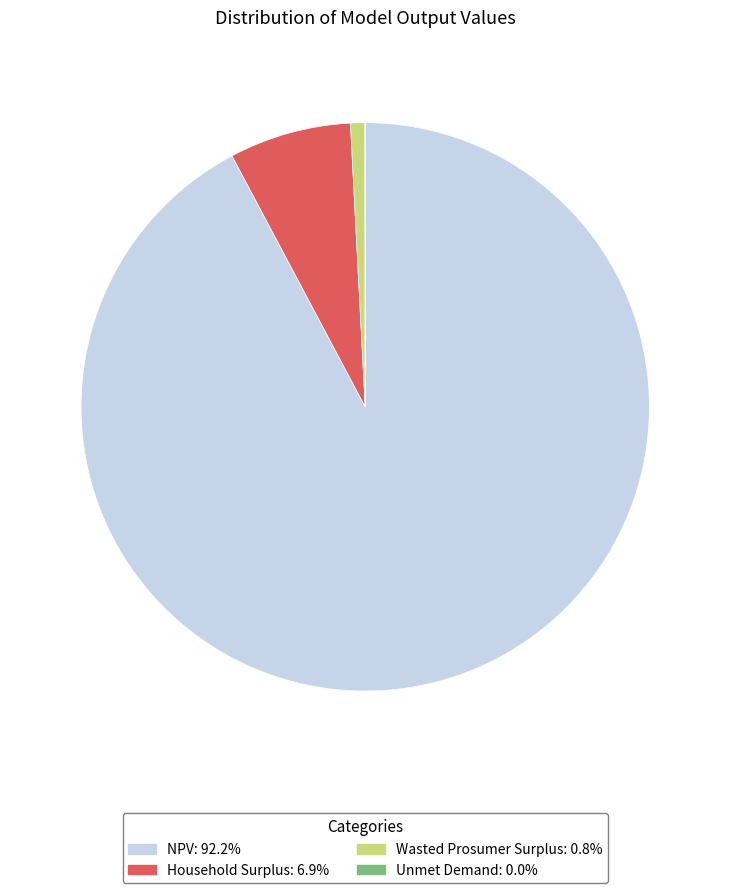

What is the ratio of the value at NPV to the value at Household Surplus?

13.3